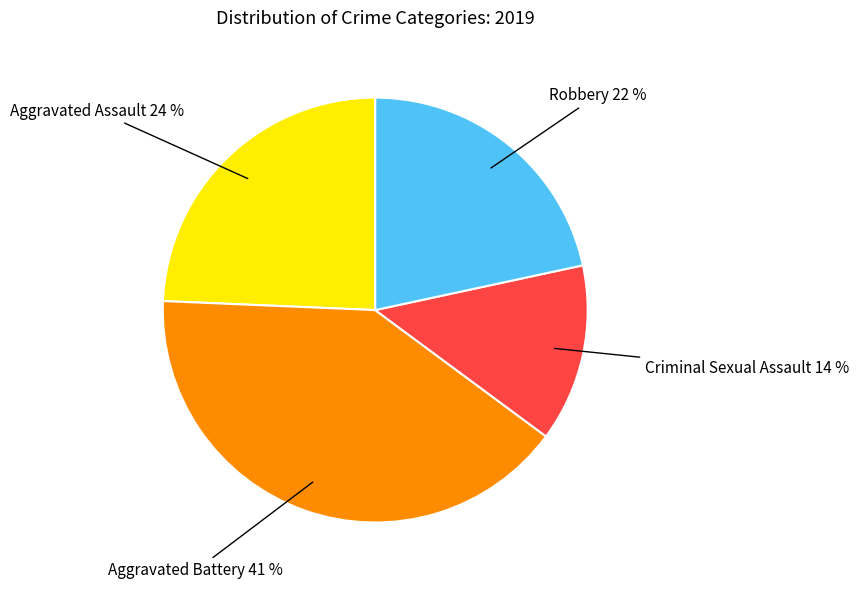

Which has a higher value, Robbery or Aggravated Assault?

Aggravated Assault